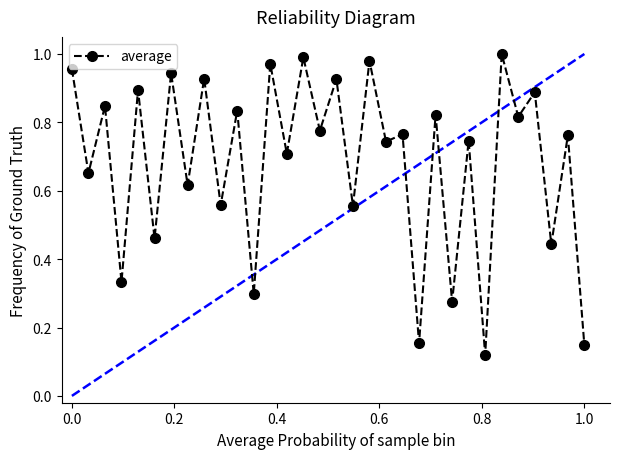

How many points are higher than both their immediate neighbors (excluding endpoints)?

15